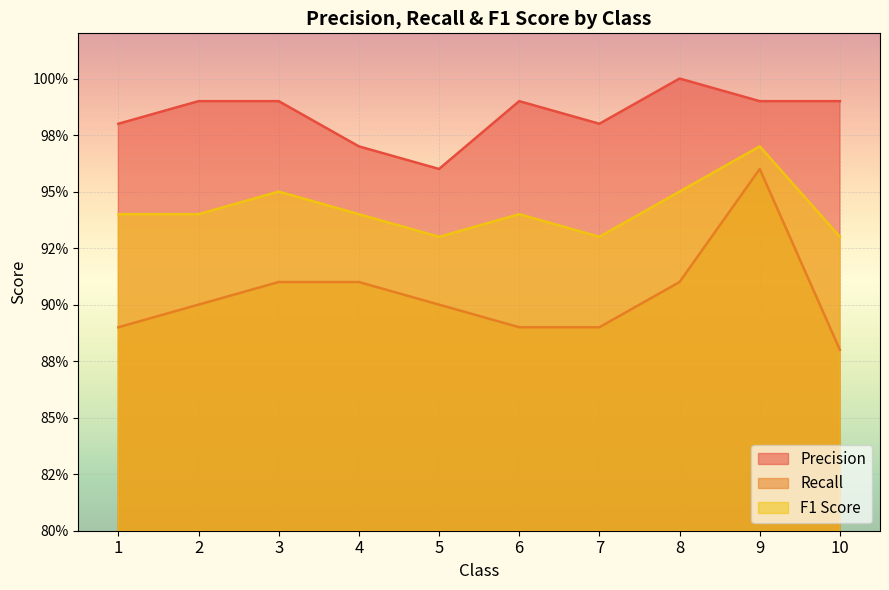

What is the minimum value for F1 Score?

0.9